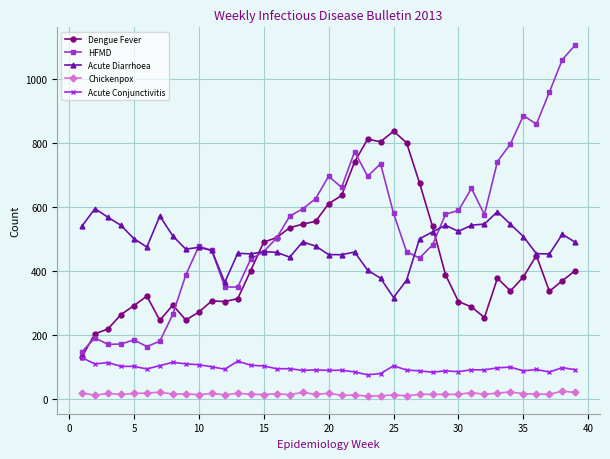

True or false: Chickenpox has more than 1 points higher than both neighbors.

True